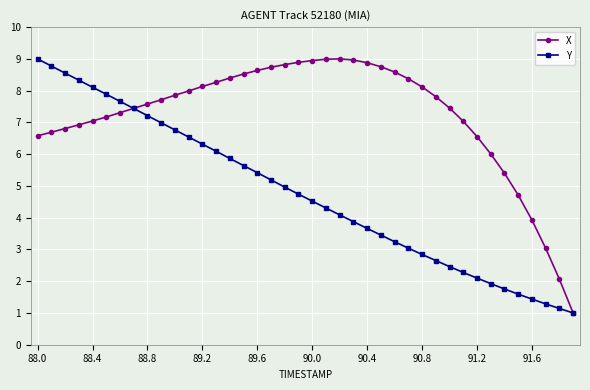

List the series in order of their overall mean, lowest first.

Y, X